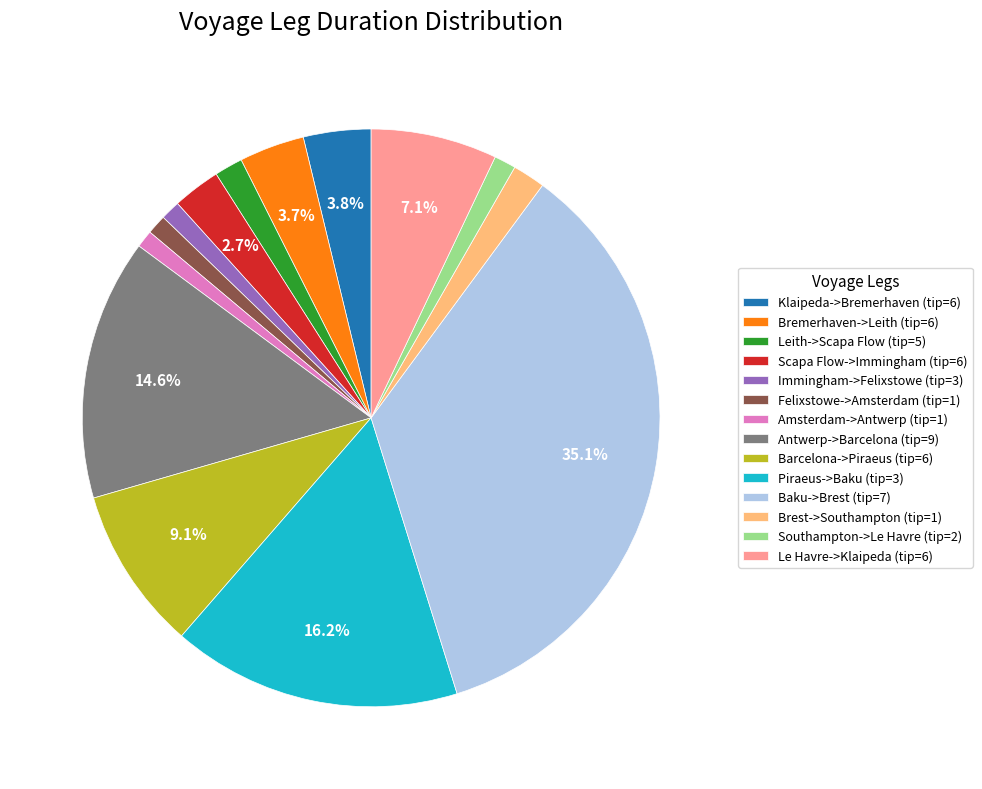

Is it true that Antwerp->Barcelona (tip=9) is 15% of the pie?

True